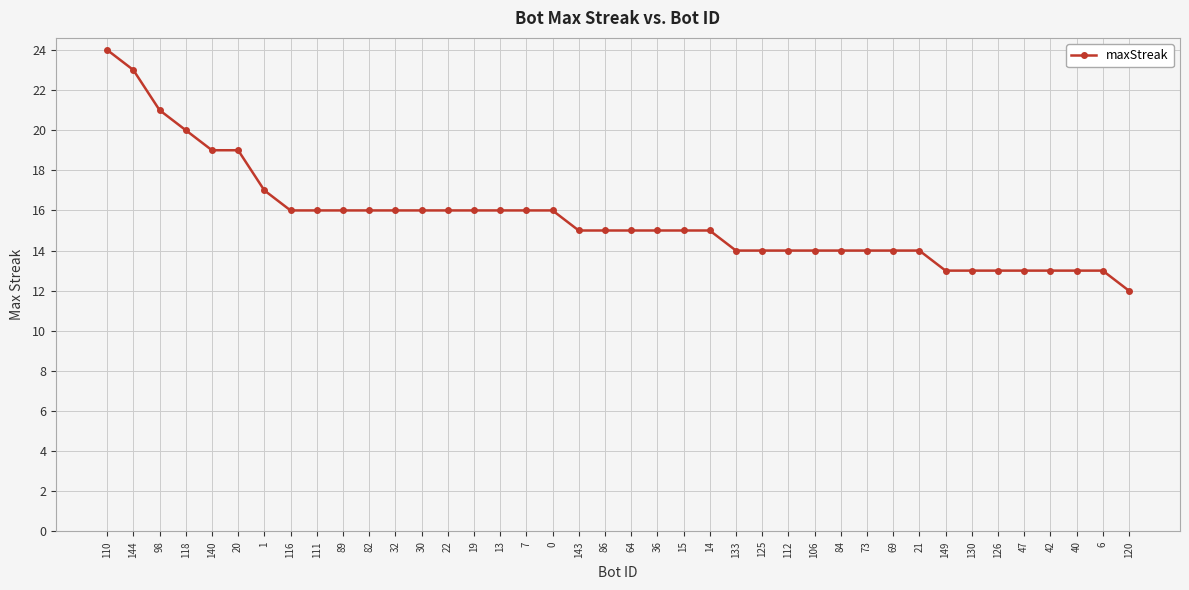

Reading right to left, list all the values displayed in this chart.

12	13	13	13	13	13	13	13	14	14	14	14	14	14	14	14	15	15	15	15	15	15	16	16	16	16	16	16	16	16	16	16	16	17	19	19	20	21	23	24